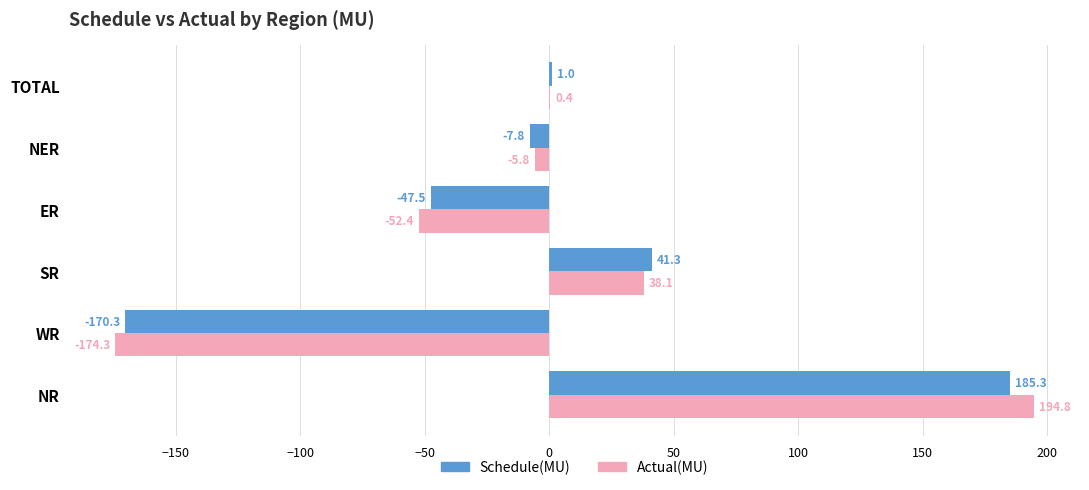

Between NR and NER, which series saw the biggest shift?

Actual(MU)